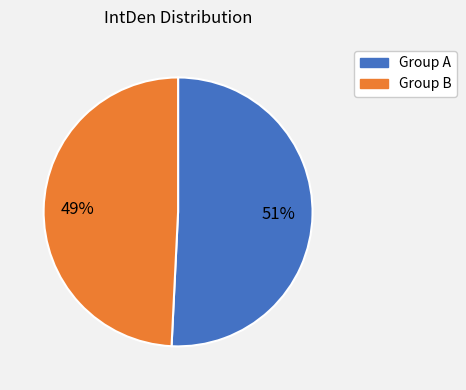

Is there a majority slice in this chart?

Yes